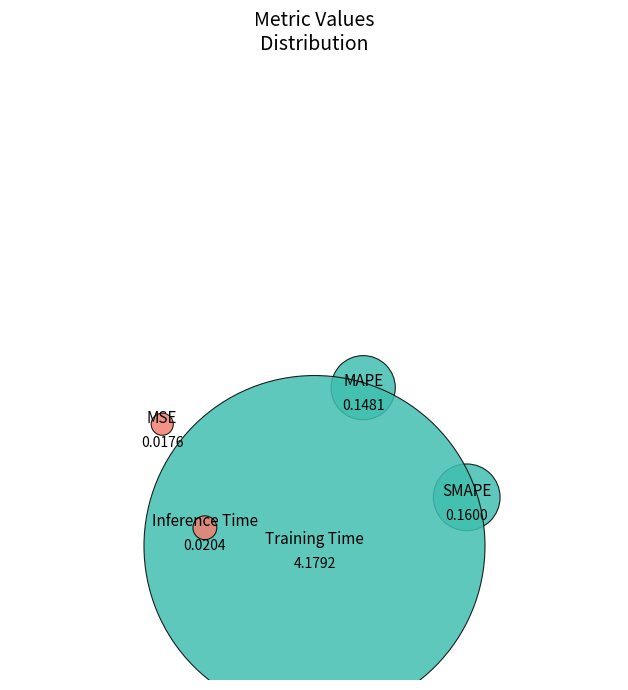

Is the sum of Training Time and MSE greater than half?

Yes